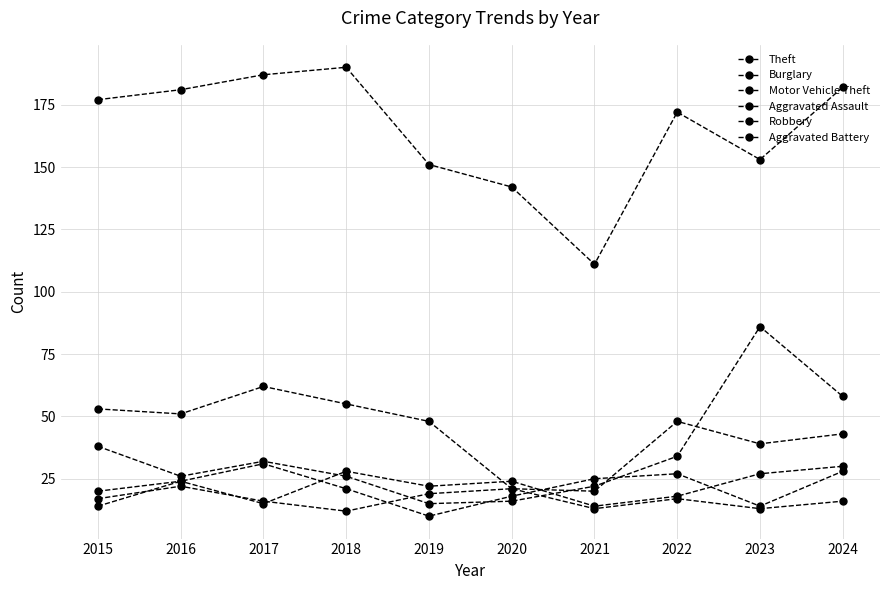

How many series are shown in this chart?

6